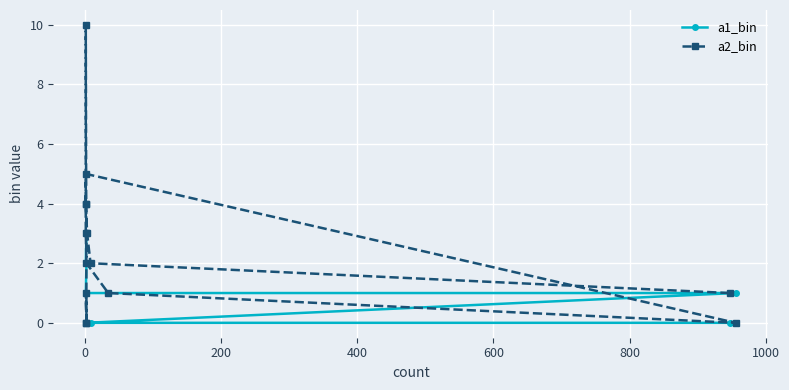

Which series has the widest spread of values?

a2_bin